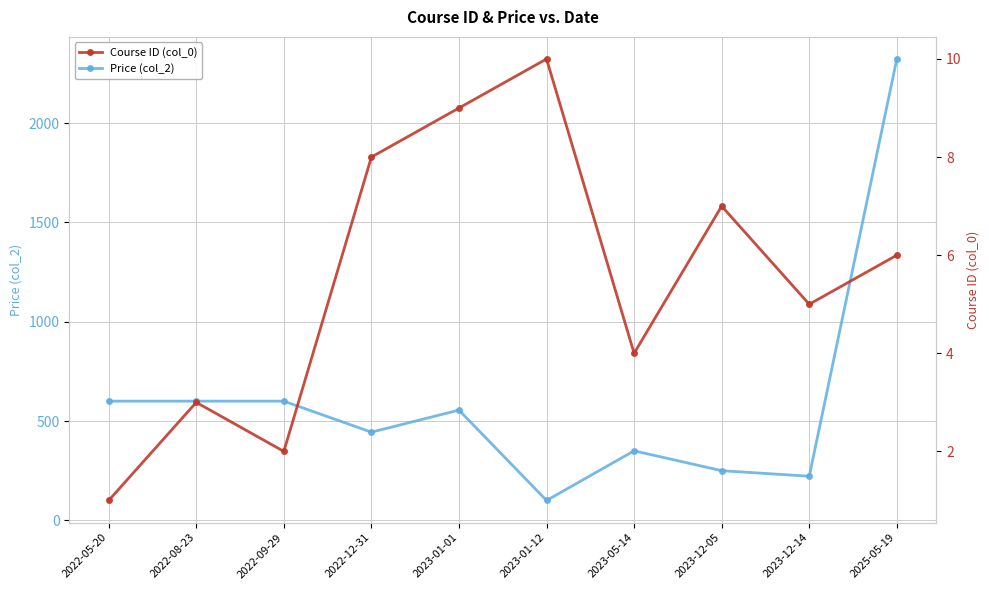

At how many categories does at least one series exceed 973?

1